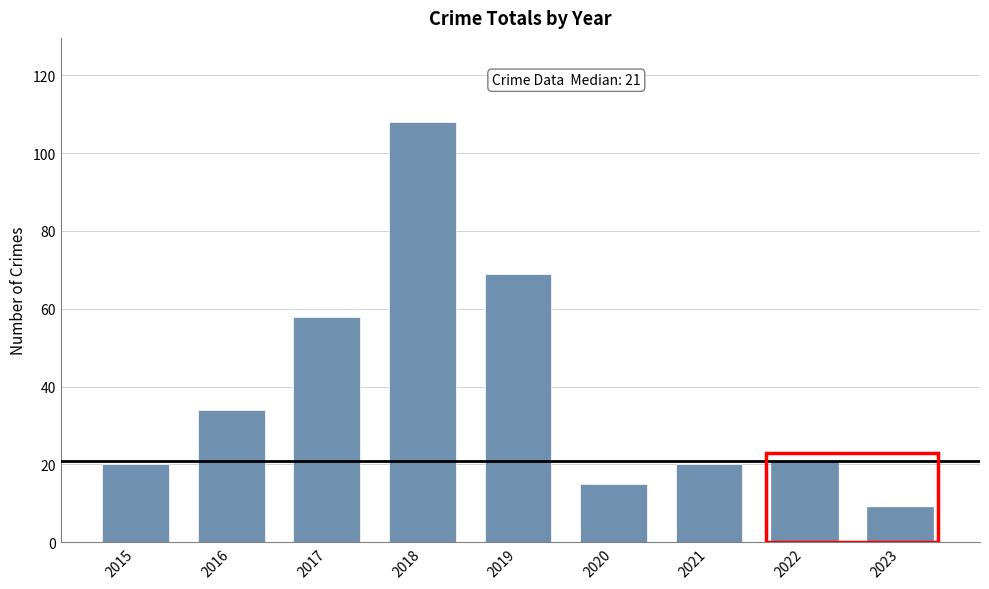

What is the sum of the values at 2021 and 2023?

29